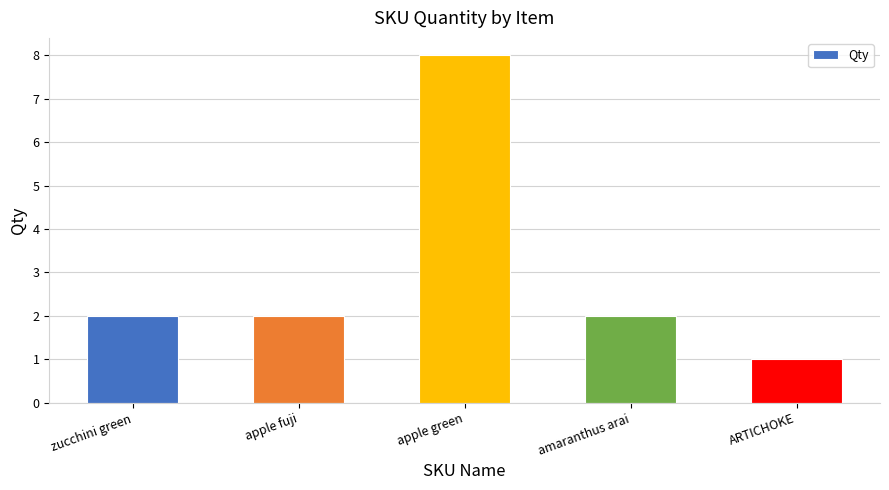

Count the number of categories in the chart.

5